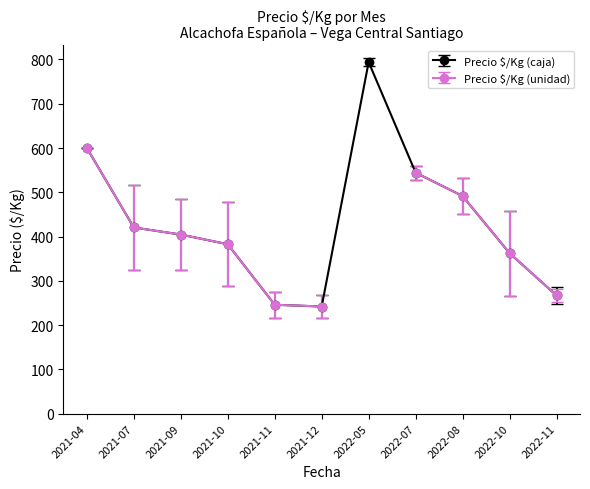

The value of Precio $/Kg (caja) at 2022-07 is 343.5. True or false?

False